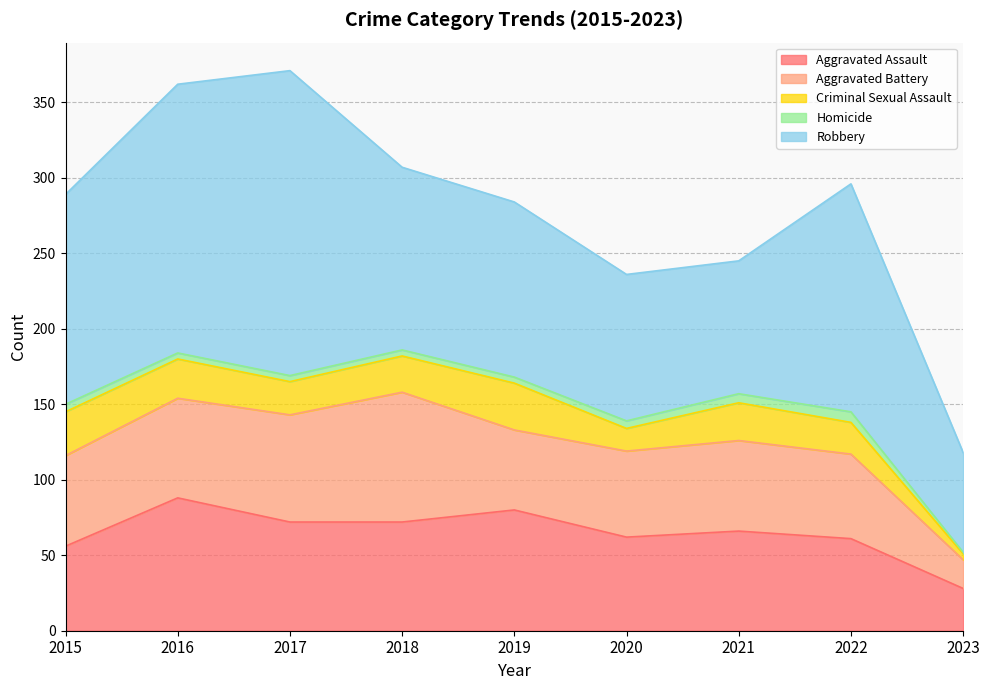

List the labels in order of Criminal Sexual Assault value, smallest first.

2023, 2020, 2022, 2017, 2018, 2021, 2016, 2015, 2019